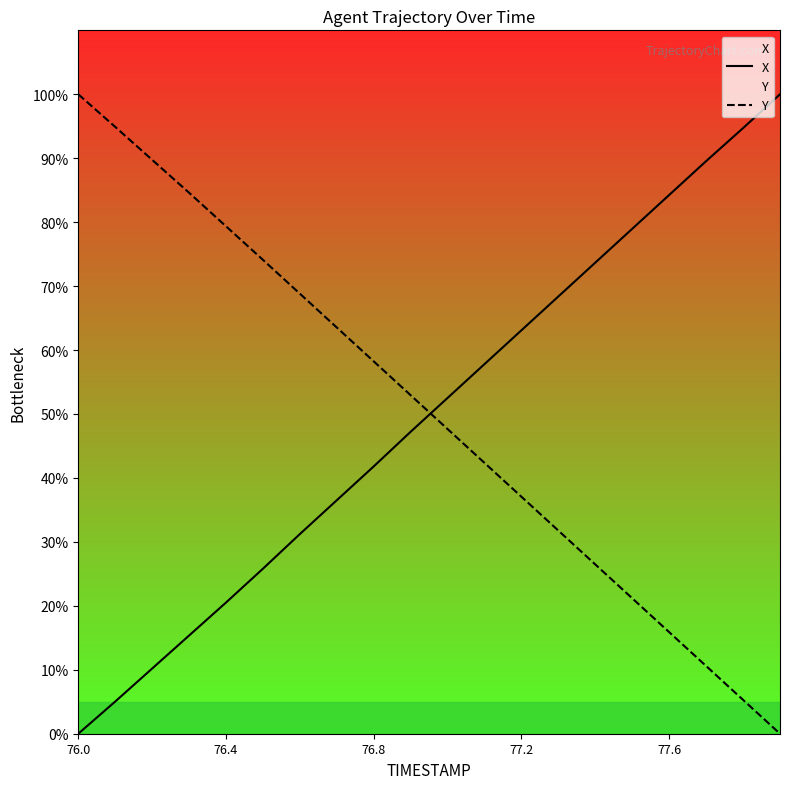

What is the difference between the maximum and second lowest values in the X series?

95.0